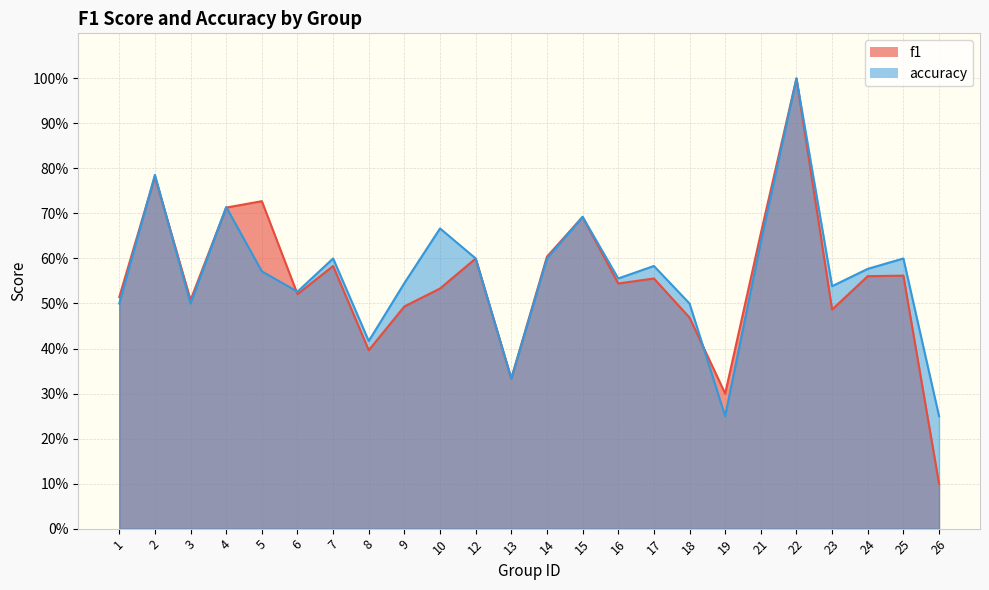

What is the difference between the accuracy values at 3 and 13?

0.2